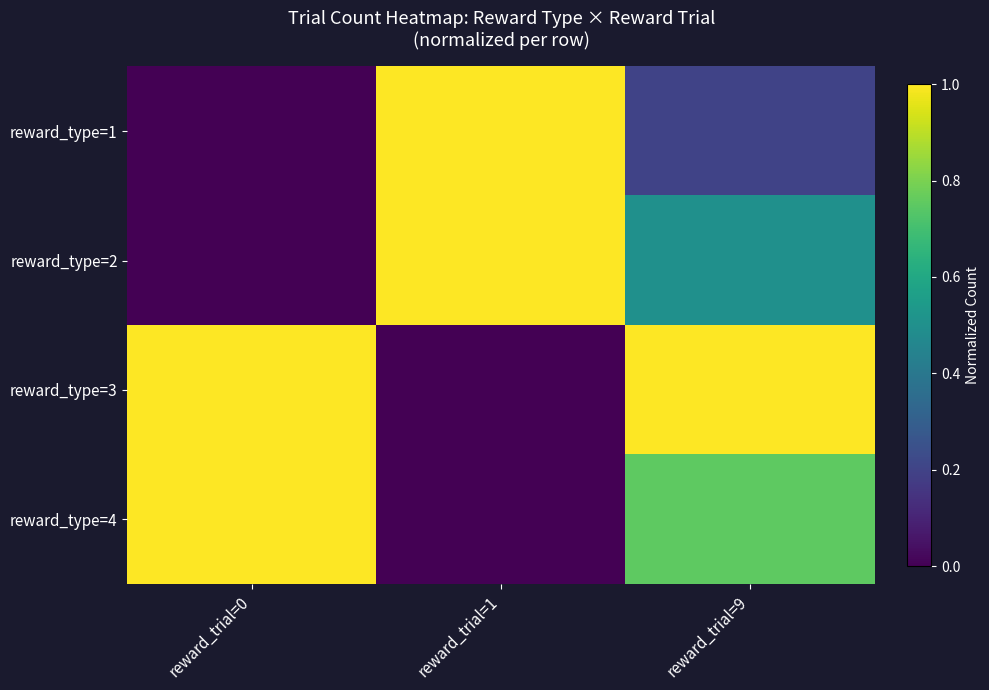

Between reward_trial=0 and reward_trial=1, which is larger?

reward_trial=1